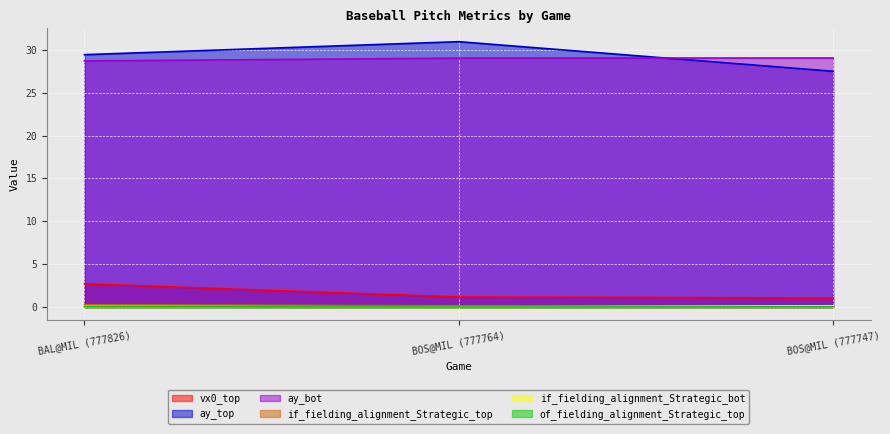

Reading right to left, list all the values displayed in this chart.

vx0_top: BOS@MIL (777747)=1.1	BOS@MIL (777764)=1.2	BAL@MIL (777826)=2.7
ay_top: BOS@MIL (777747)=27.5	BOS@MIL (777764)=30.9	BAL@MIL (777826)=29.4
ay_bot: BOS@MIL (777747)=29.0	BOS@MIL (777764)=29.0	BAL@MIL (777826)=28.7
if_fielding_alignment_Strategic_top: BOS@MIL (777747)=0.2	BOS@MIL (777764)=0.2	BAL@MIL (777826)=0.3
if_fielding_alignment_Strategic_bot: BOS@MIL (777747)=0.1	BOS@MIL (777764)=0.0	BAL@MIL (777826)=0.1
of_fielding_alignment_Strategic_top: BOS@MIL (777747)=0.0	BOS@MIL (777764)=0.0	BAL@MIL (777826)=0.1